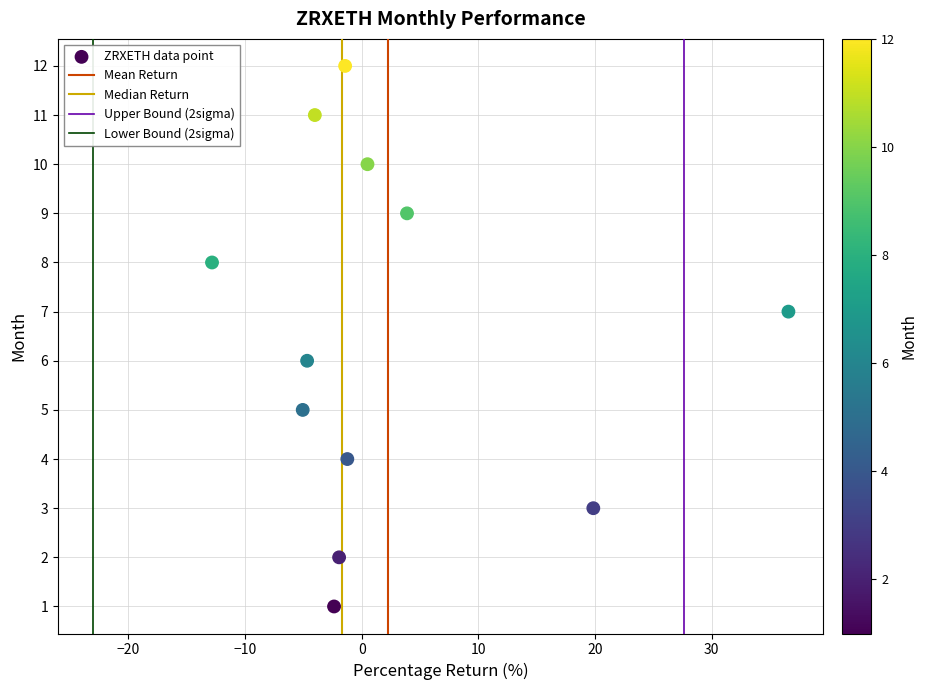

What is the range of Y values (max minus min)?

11